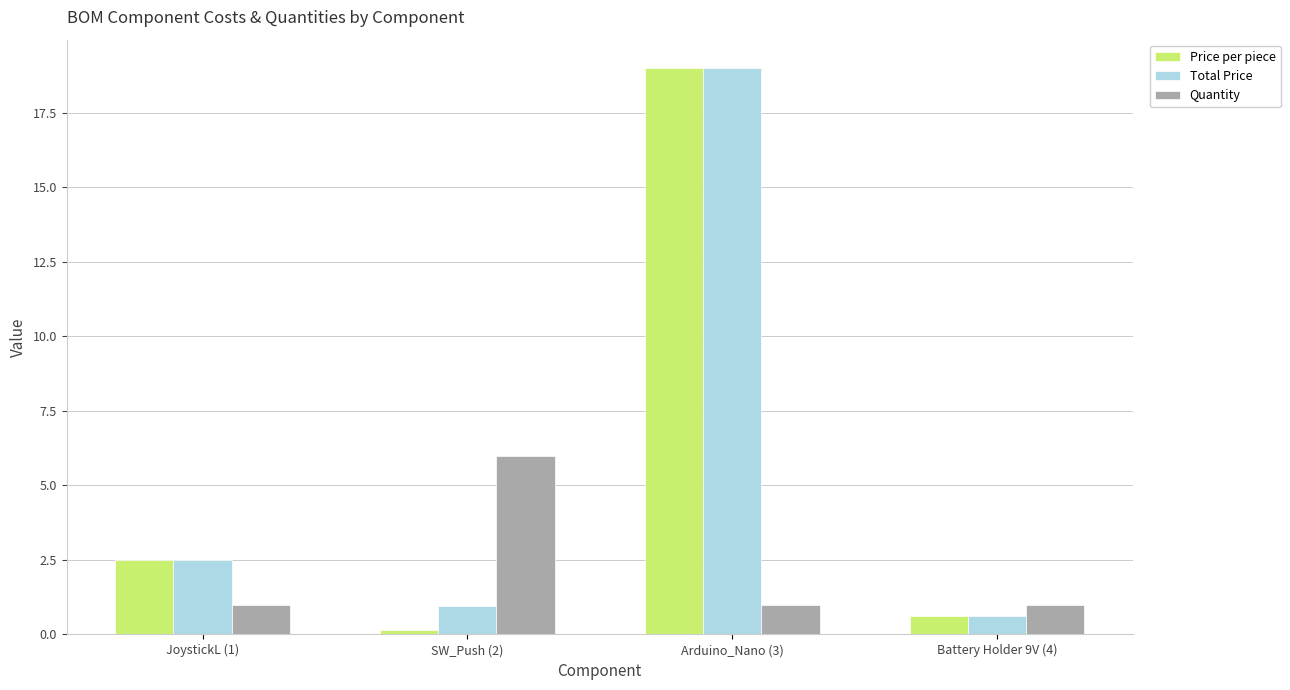

Reading left to right, list all the values displayed in this chart.

Price per piece: 2.5	0.2	19.0	0.6
Total Price: 2.5	1.0	19.0	0.6
Quantity: 1.0	6.0	1.0	1.0